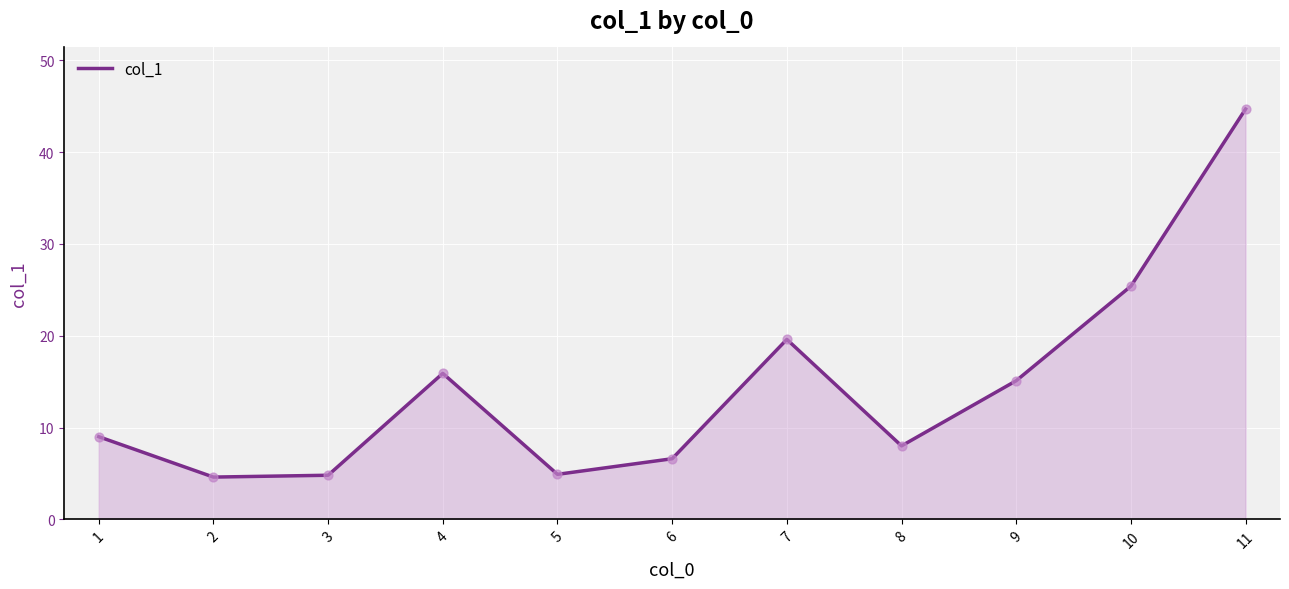

What is the change in value from 2 to 11?

+40.1